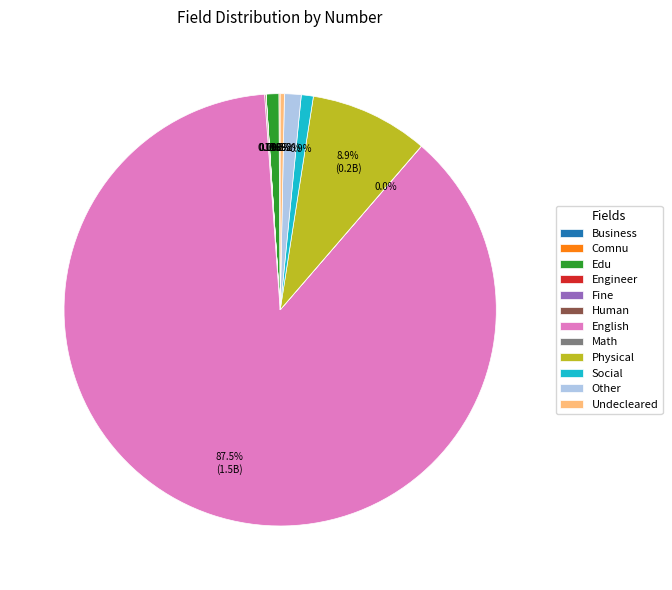

Is Social the majority of the pie?

No